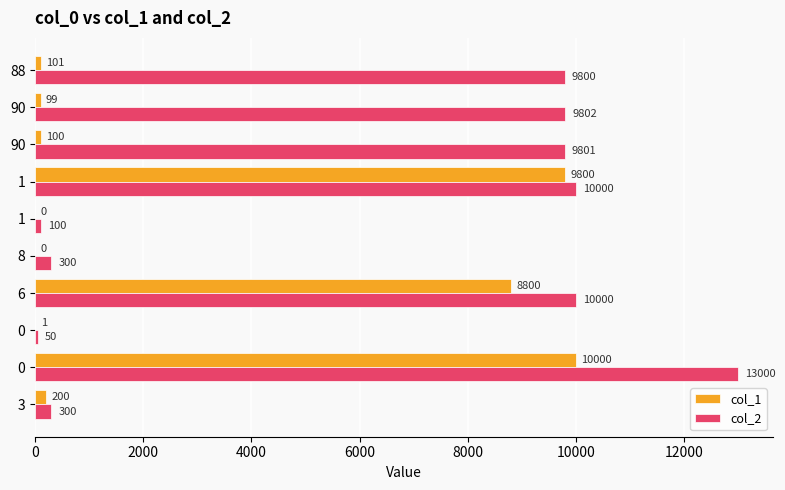

Which series has the largest range (max minus min)?

col_2